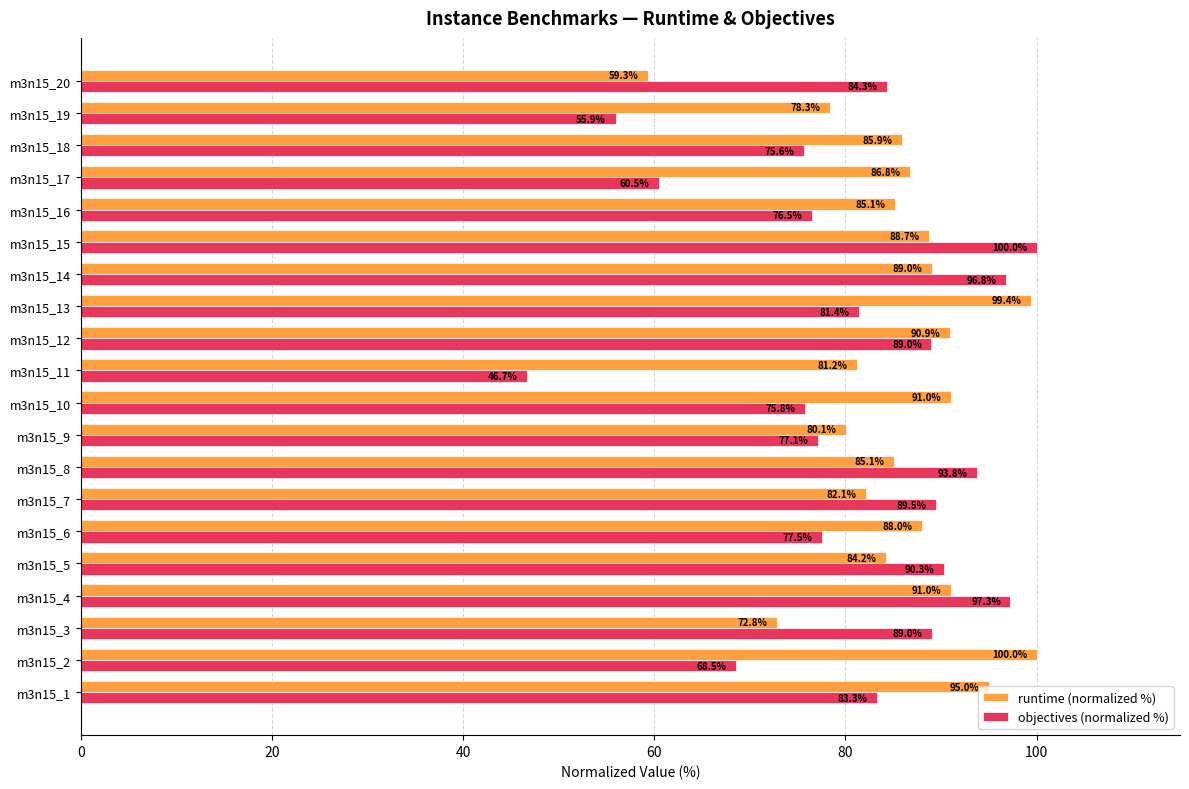

Which series has the largest range (max minus min)?

objectives (normalized %)